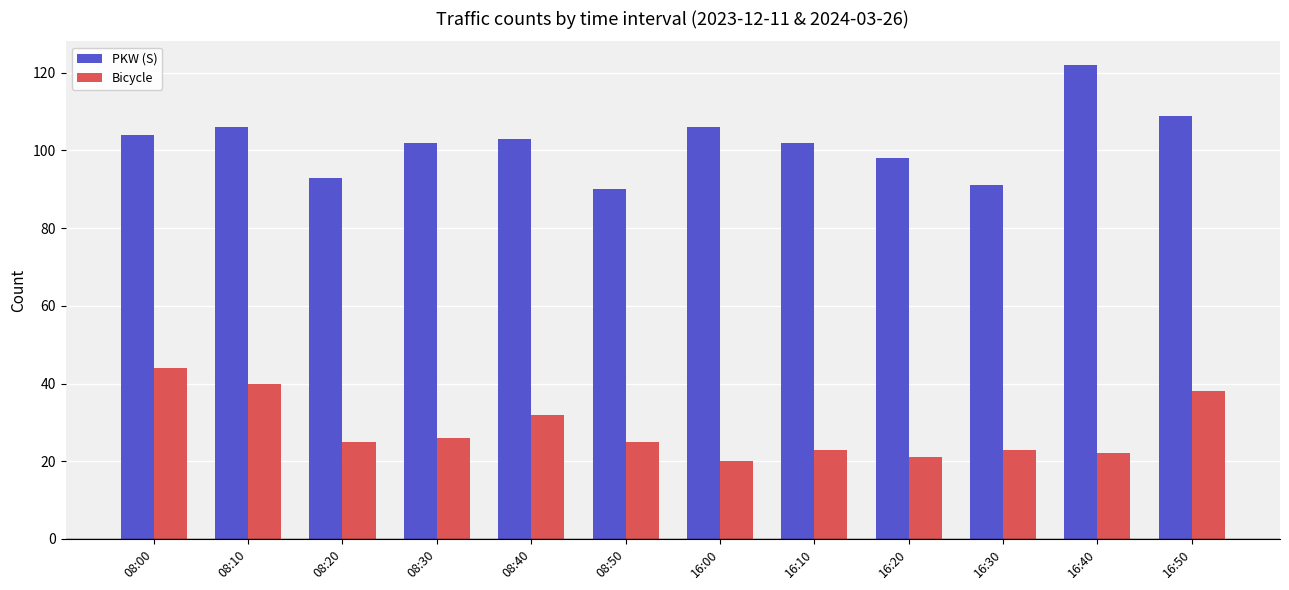

How many bars are there in each group?

2